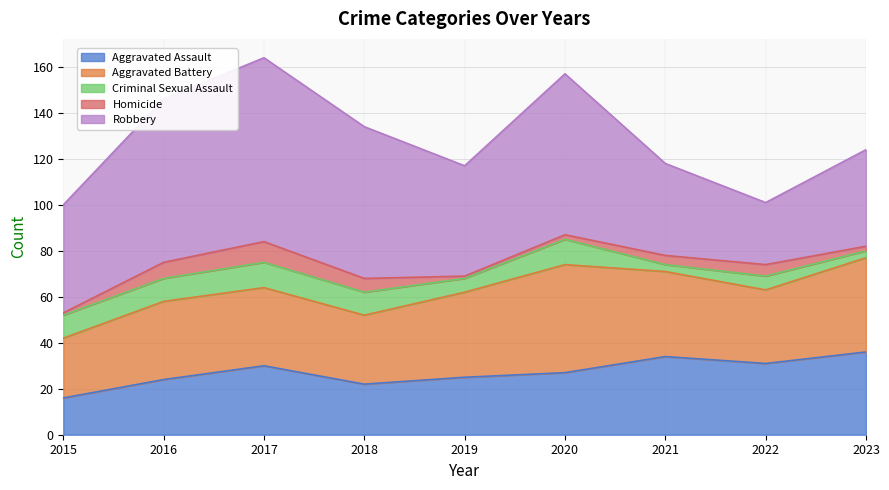

Reading left to right, transcribe all the data shown in this chart.

Aggravated Assault: 16	24	30	22	25	27	34	31	36
Aggravated Battery: 26	34	34	30	37	47	37	32	41
Criminal Sexual Assault: 10	10	11	10	6	11	3	6	3
Homicide: 1	7	9	6	1	2	4	5	2
Robbery: 47	71	80	66	48	70	40	27	42